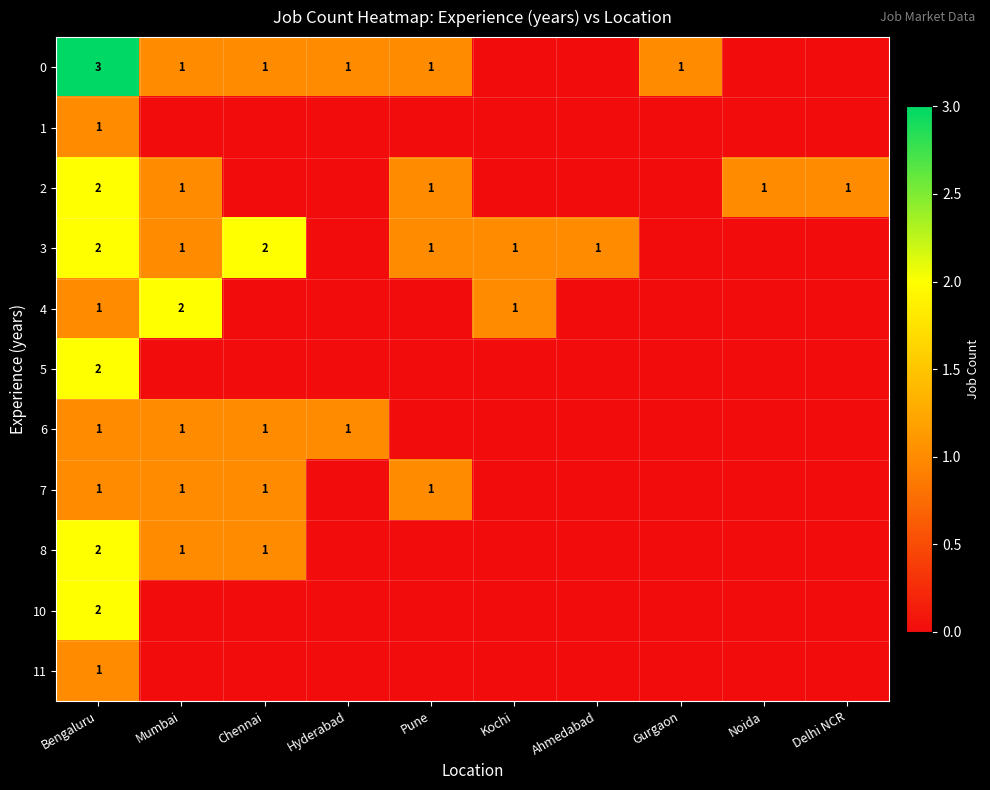

True or false: 4 has a value of 2 at Mumbai.

True